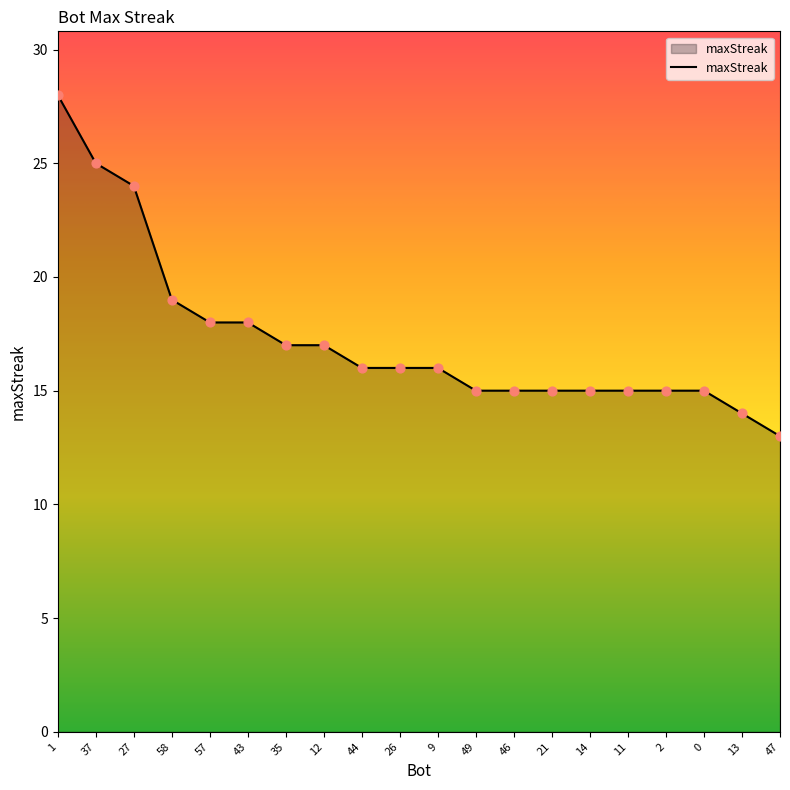

Approximately how many times larger is the value at 46 compared to 0?

1.0